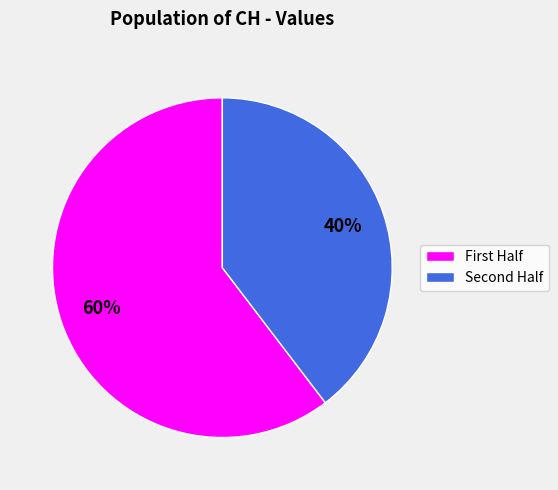

To the nearest percent, what is the average slice percentage?

50%